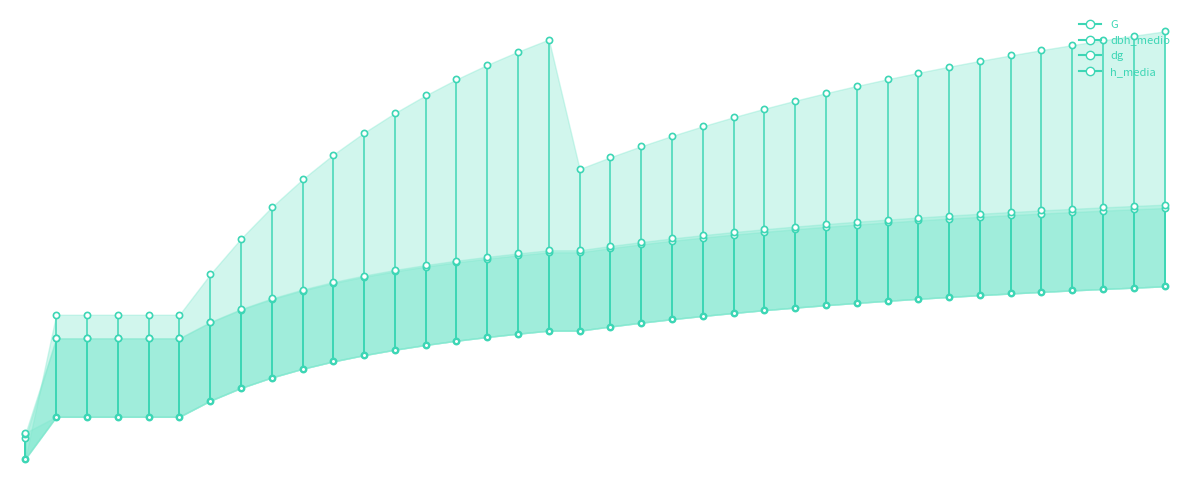

What is the total value across all series at 32?

360.2